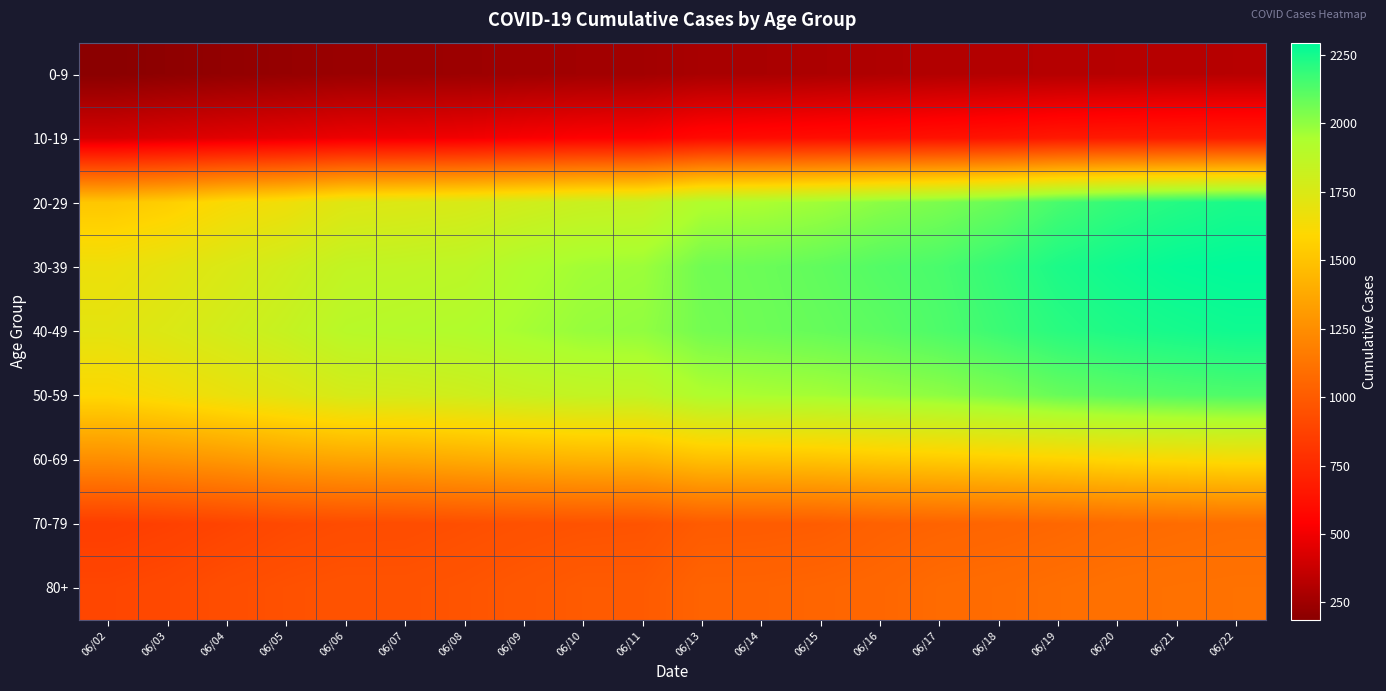

Reading left to right, list all the values displayed in this chart.

0-9: 06/02=186	06/03=199	06/04=212	06/05=222	06/06=234	06/07=237	06/08=241	06/09=250	06/10=257	06/11=260	06/13=278	06/14=280	06/15=288	06/16=298	06/17=307	06/18=312	06/19=315	06/20=318	06/21=321	06/22=322
10-19: 06/02=414	06/03=433	06/04=451	06/05=466	06/06=486	06/07=492	06/08=502	06/09=524	06/10=541	06/11=546	06/13=588	06/14=599	06/15=609	06/16=617	06/17=631	06/18=643	06/19=665	06/20=673	06/21=679	06/22=685
20-29: 06/02=1516	06/03=1552	06/04=1618	06/05=1657	06/06=1727	06/07=1742	06/08=1758	06/09=1790	06/10=1820	06/11=1833	06/13=1927	06/14=1943	06/15=1971	06/16=2013	06/17=2042	06/18=2083	06/19=2148	06/20=2191	06/21=2220	06/22=2243
30-39: 06/02=1666	06/03=1704	06/04=1751	06/05=1798	06/06=1852	06/07=1863	06/08=1878	06/09=1930	06/10=1964	06/11=1977	06/13=2065	06/14=2076	06/15=2097	06/16=2125	06/17=2145	06/18=2188	06/19=2237	06/20=2264	06/21=2286	06/22=2295
40-49: 06/02=1708	06/03=1745	06/04=1790	06/05=1836	06/06=1895	06/07=1909	06/08=1923	06/09=1956	06/10=1988	06/11=1999	06/13=2058	06/14=2071	06/15=2087	06/16=2107	06/17=2136	06/18=2172	06/19=2209	06/20=2234	06/21=2249	06/22=2263
50-59: 06/02=1598	06/03=1636	06/04=1680	06/05=1721	06/06=1771	06/07=1780	06/08=1800	06/09=1831	06/10=1851	06/11=1859	06/13=1932	06/14=1949	06/15=1961	06/16=1984	06/17=2006	06/18=2040	06/19=2083	06/20=2106	06/21=2124	06/22=2135
60-69: 06/02=1251	06/03=1273	06/04=1300	06/05=1339	06/06=1361	06/07=1370	06/08=1390	06/09=1412	06/10=1428	06/11=1433	06/13=1485	06/14=1495	06/15=1505	06/16=1526	06/17=1540	06/18=1557	06/19=1574	06/20=1597	06/21=1611	06/22=1626
70-79: 06/02=853	06/03=868	06/04=888	06/05=912	06/06=925	06/07=928	06/08=940	06/09=951	06/10=959	06/11=964	06/13=1000	06/14=1003	06/15=1009	06/16=1030	06/17=1041	06/18=1050	06/19=1061	06/20=1076	06/21=1084	06/22=1091
80+: 06/02=897	06/03=910	06/04=935	06/05=949	06/06=959	06/07=958	06/08=967	06/09=982	06/10=998	06/11=997	06/13=1041	06/14=1042	06/15=1049	06/16=1058	06/17=1077	06/18=1085	06/19=1096	06/20=1105	06/21=1110	06/22=1113